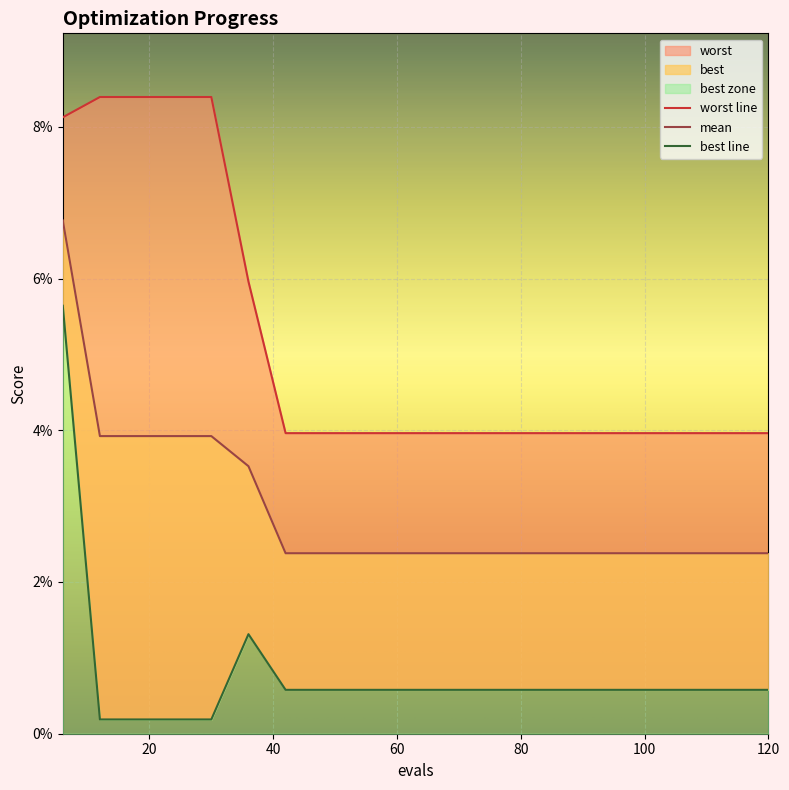

True or false: mean and best intersect in this chart.

False